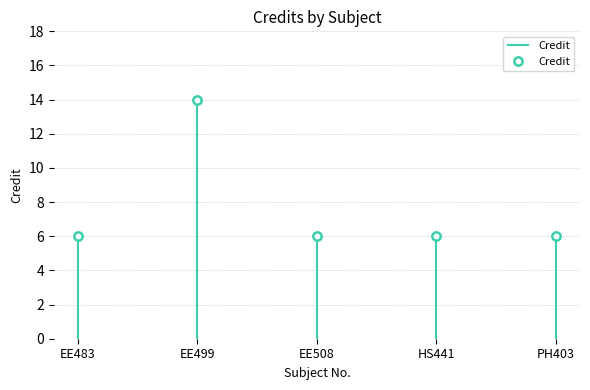

What is the maximum value shown in the chart?

14